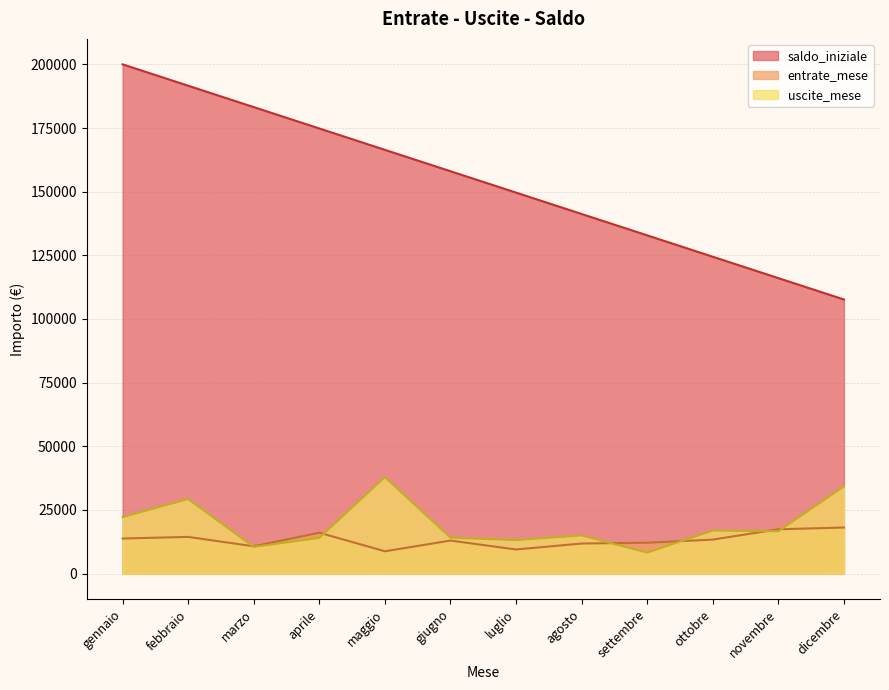

How many data points in uscite_mese are less than 16645?

6